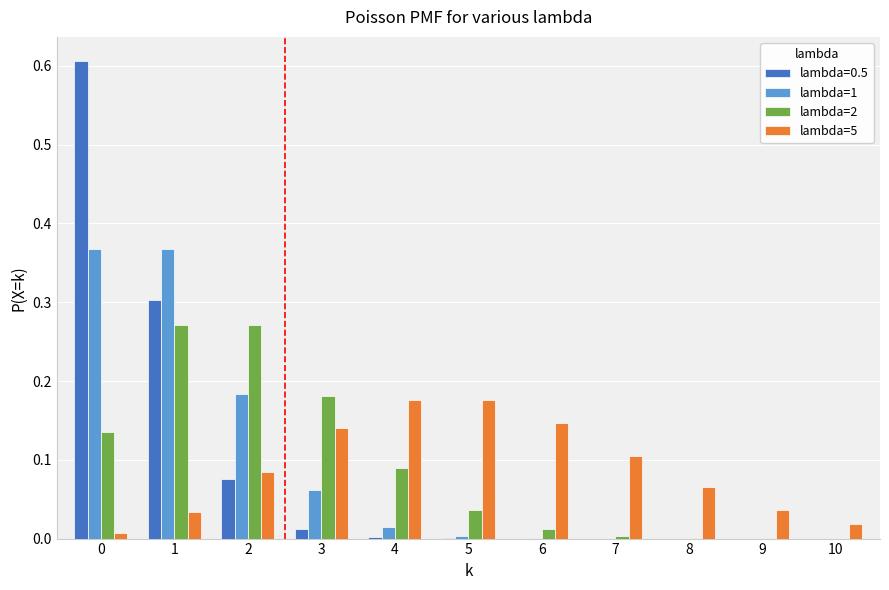

The lambda=5 series shows 0.2 at 6. True or false?

False